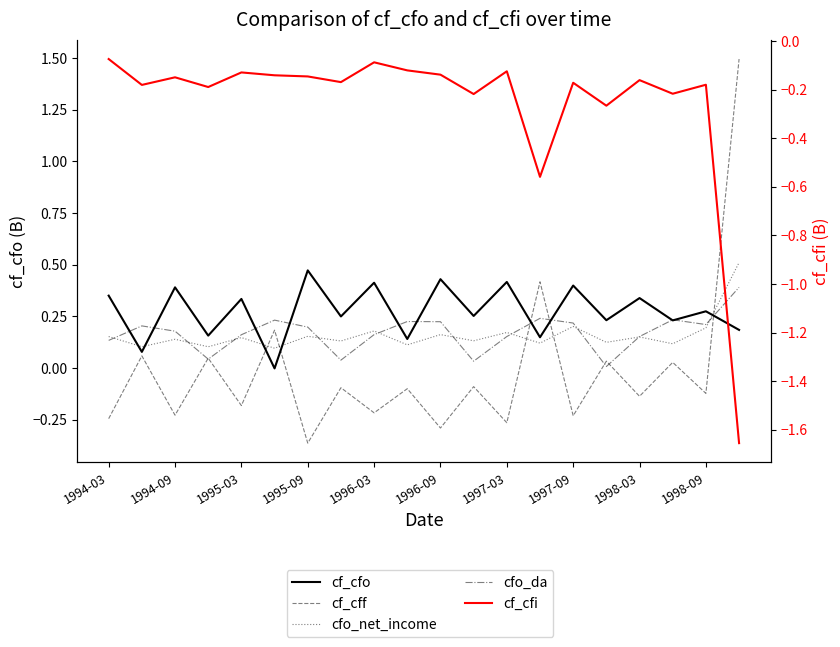

Does the chart display data point markers on the line(s)?

No